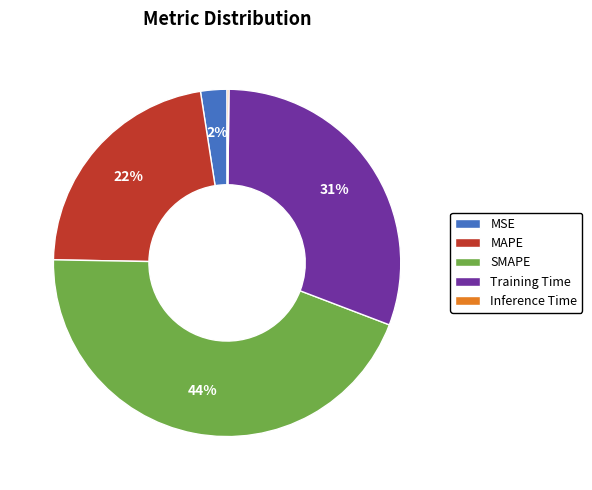

Combined, do SMAPE and Training Time account for over 50%?

Yes